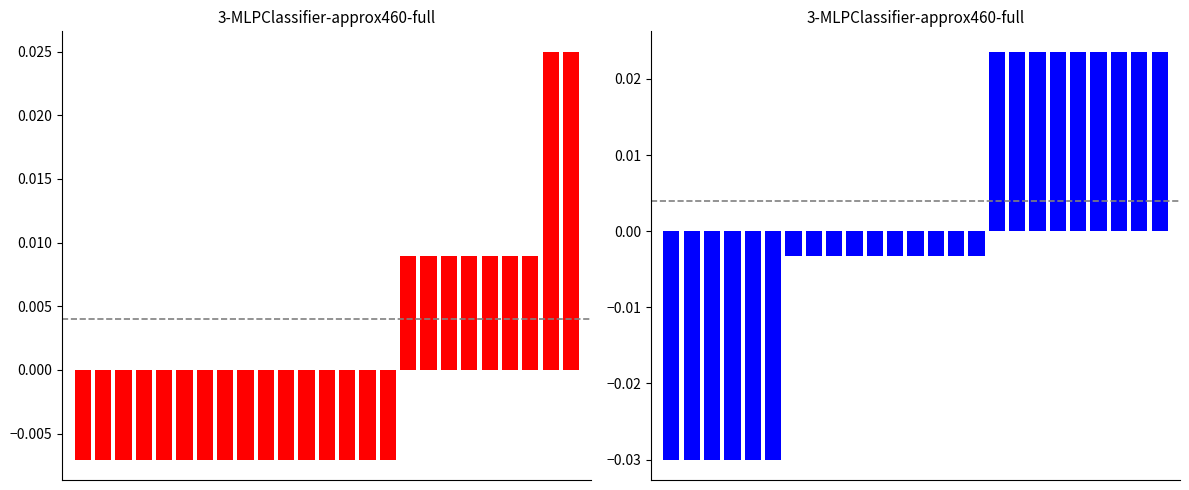

List the series in order of their peak value, lowest first.

sd1, sd0